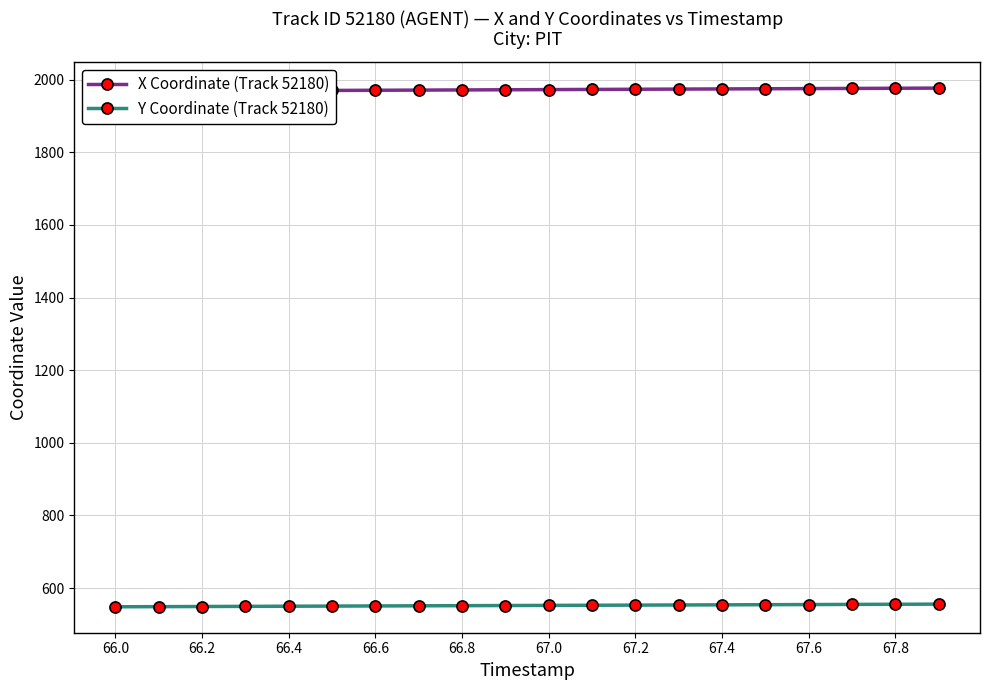

What is the approximate value of Y Coordinate (Track 52180) at 66.0?

548.5